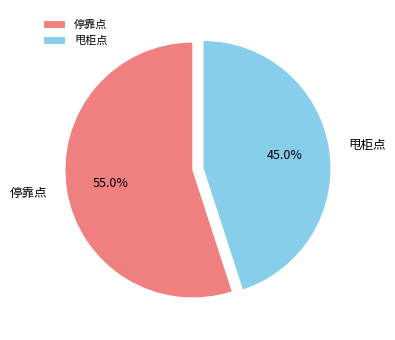

Between 停靠点 and 甩柜点, which is larger?

停靠点